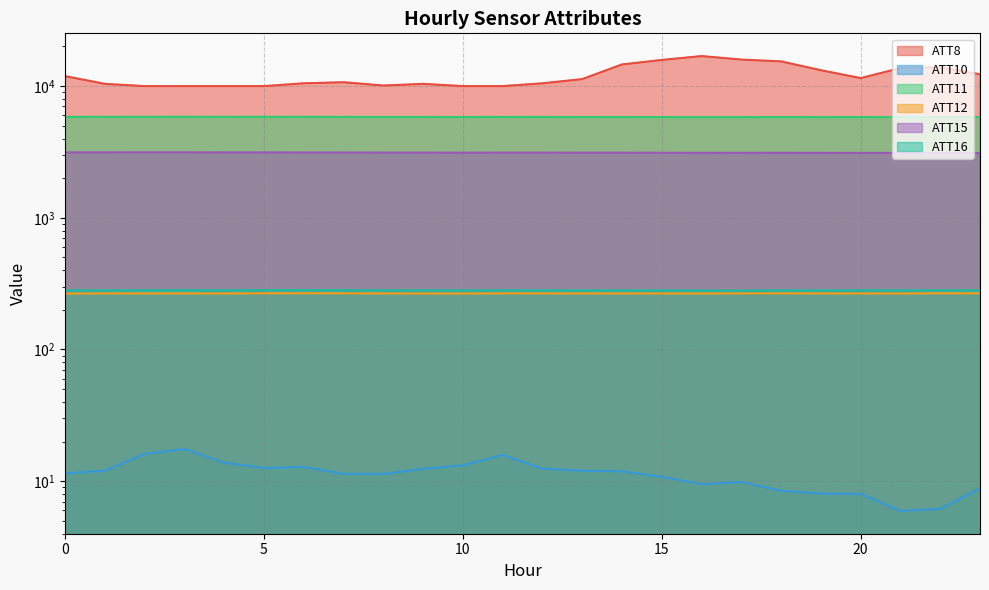

What is the value of the ATT15 point at the 16th from the left?

3118.1